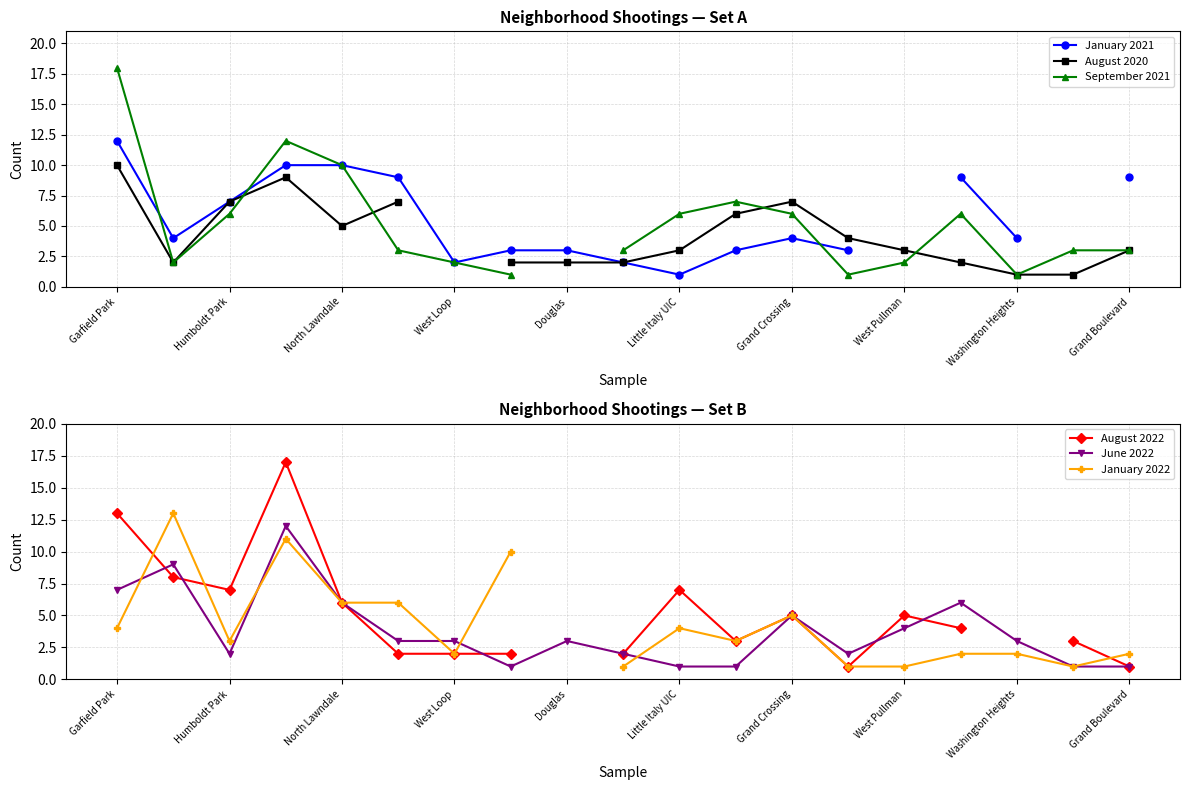

How many categories are shown in the chart?

19